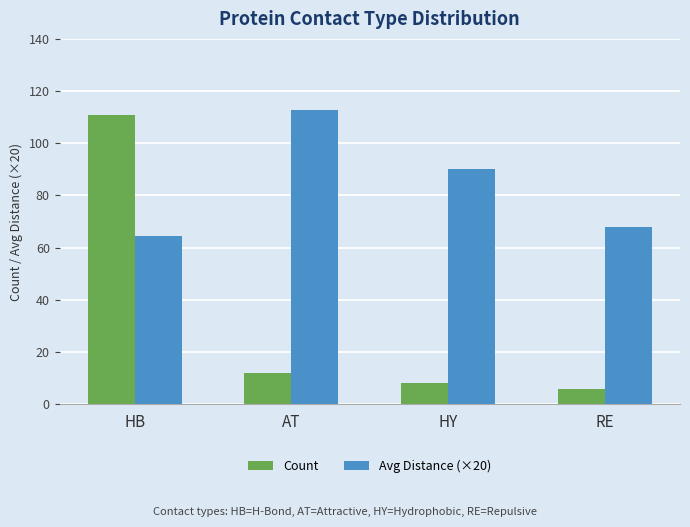

What is the sum of all Count values?

137.0